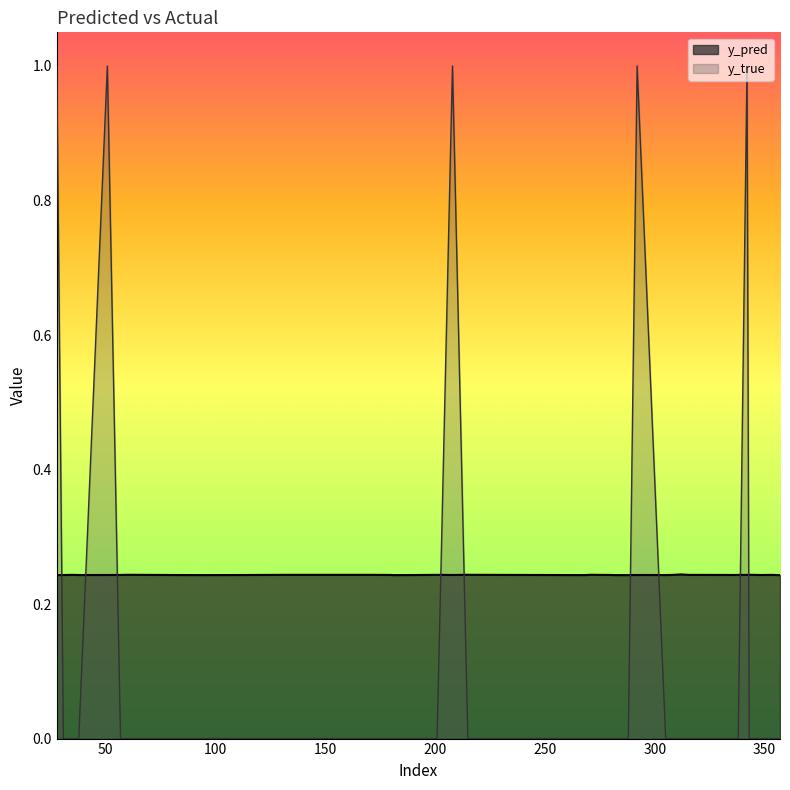

Between 271 and 342, which is larger?

271